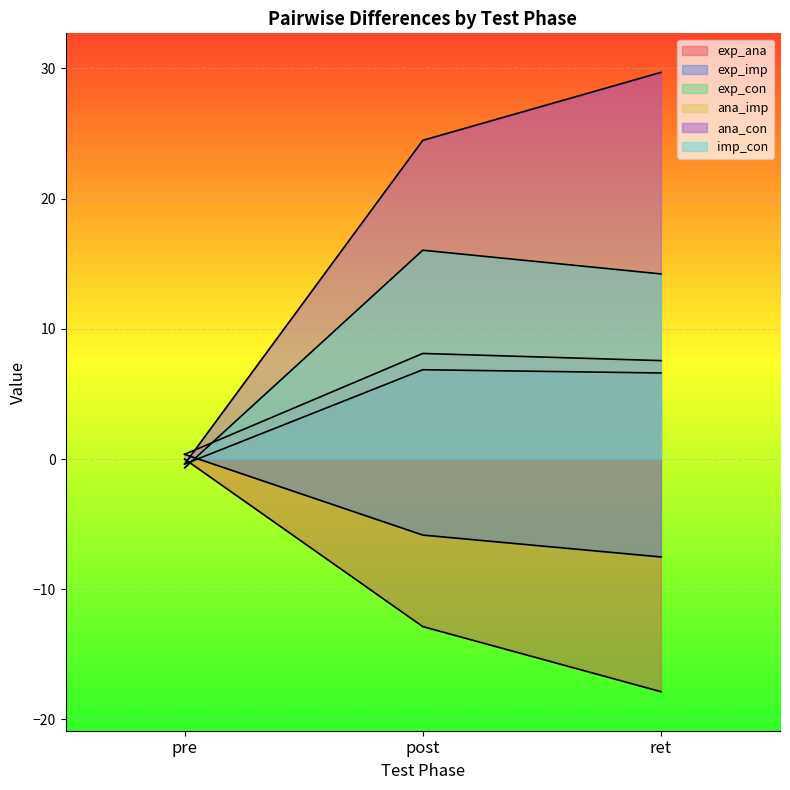

List the labels in order of exp_con value, smallest first.

pre, ret, post